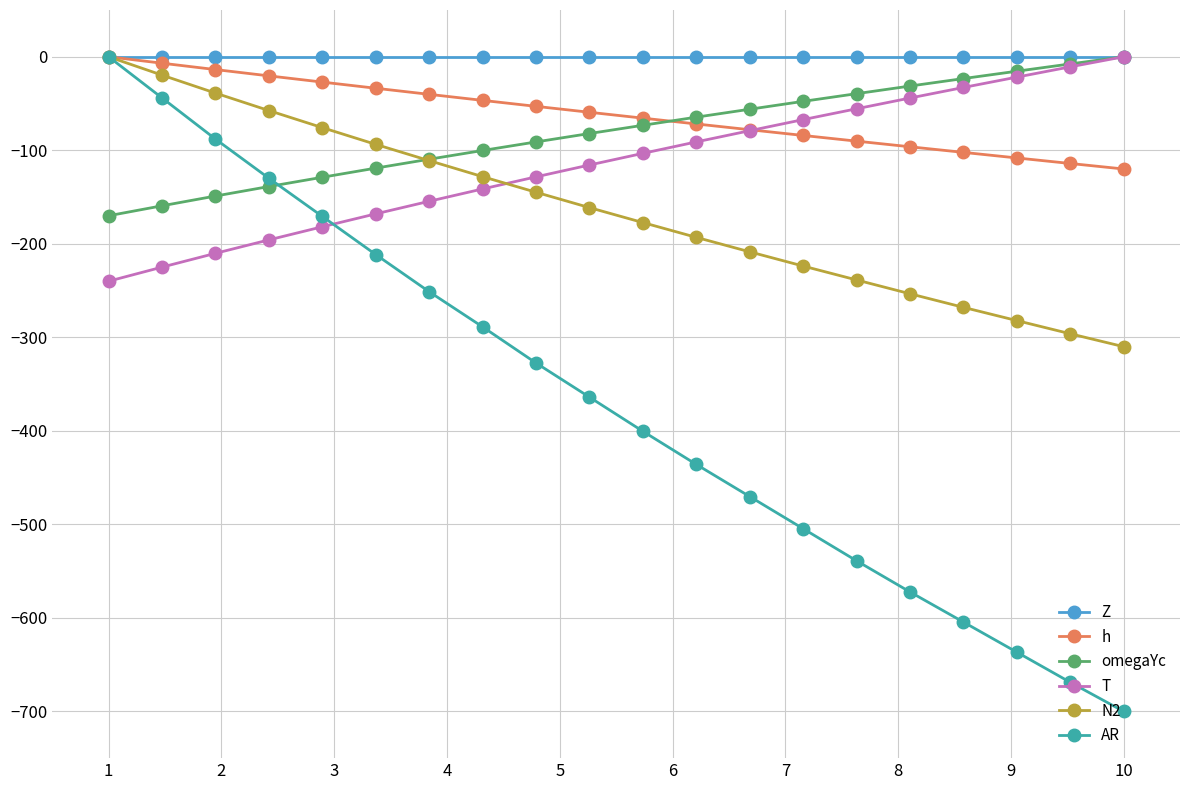

What is the smallest value displayed?

-700.0